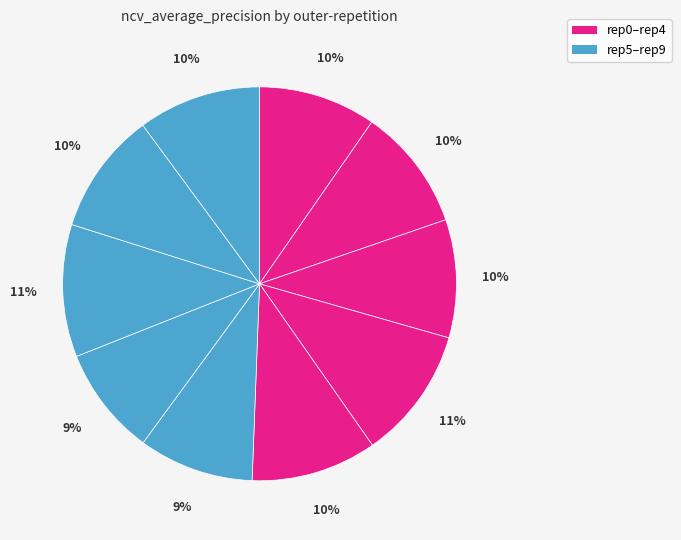

How many segments does this pie chart have?

10